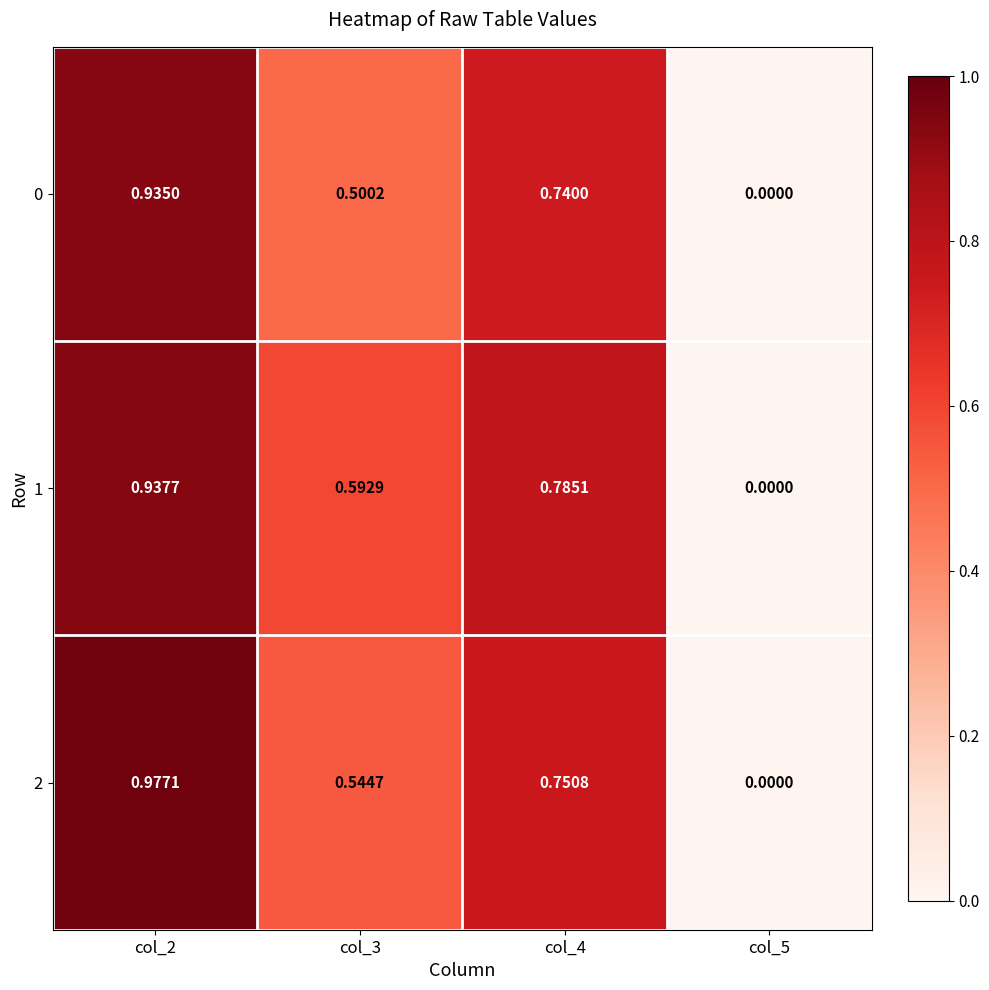

How many values in 0 are above zero?

3